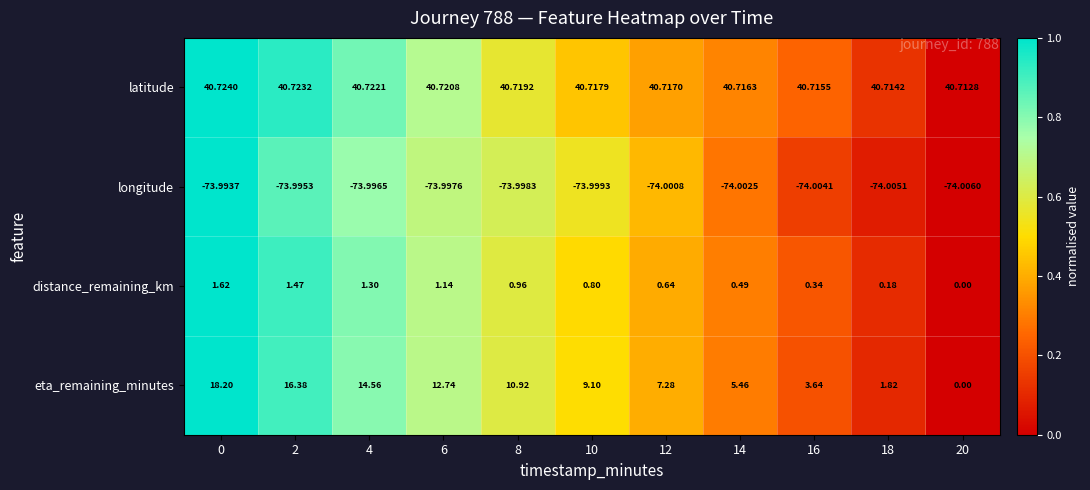

At 14, list the series in order from smallest to largest.

longitude, distance_remaining_km, eta_remaining_minutes, latitude